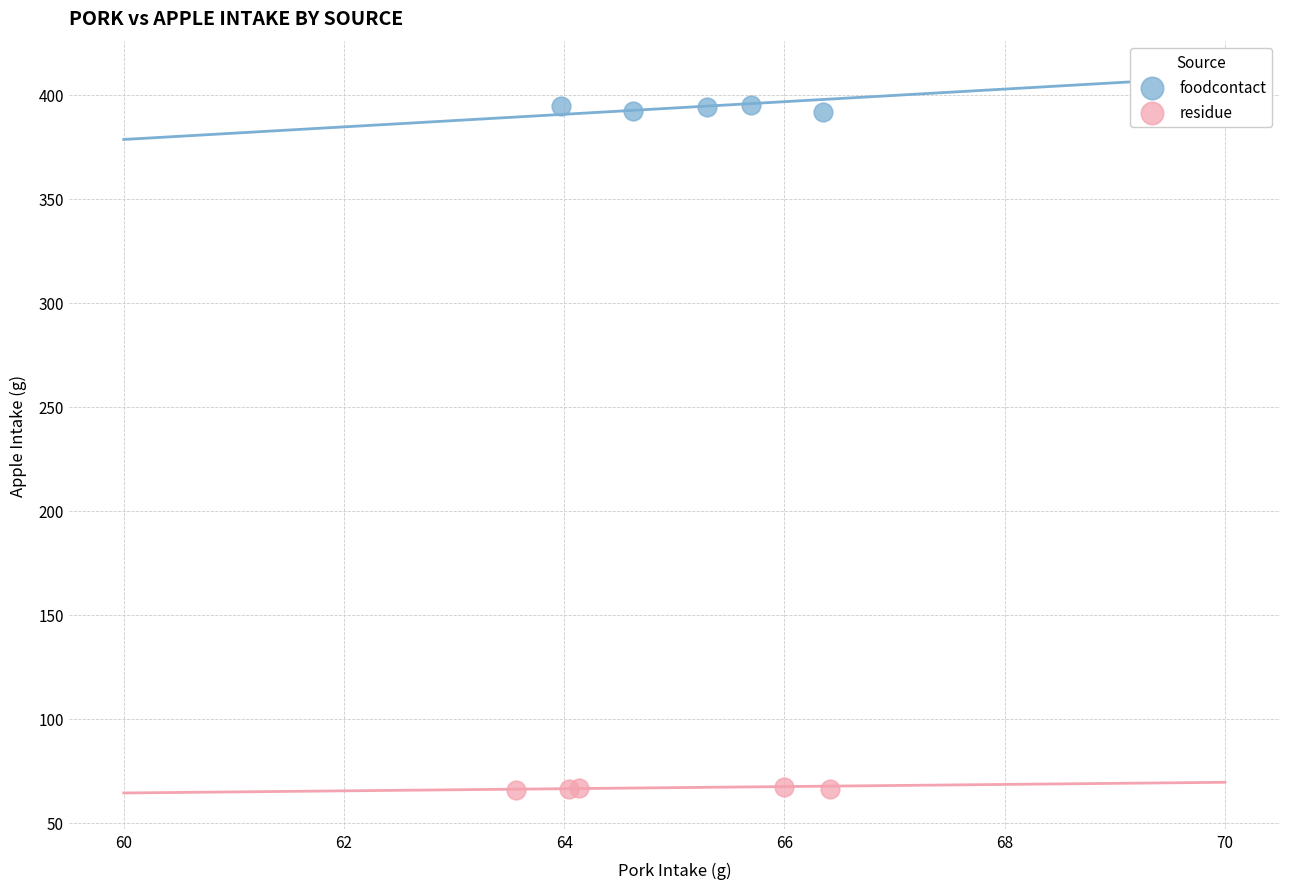

Which series contains the highest Y value?

foodcontact